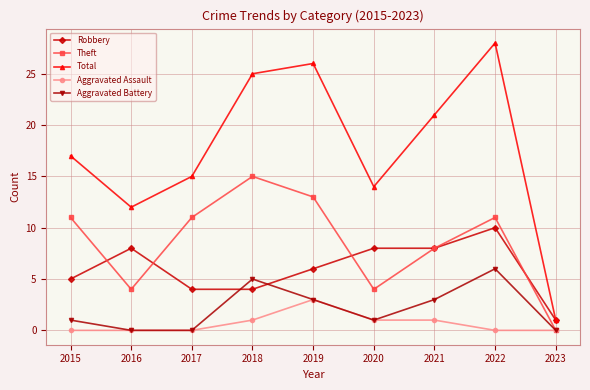

At which label does Robbery first exceed 6?

2016